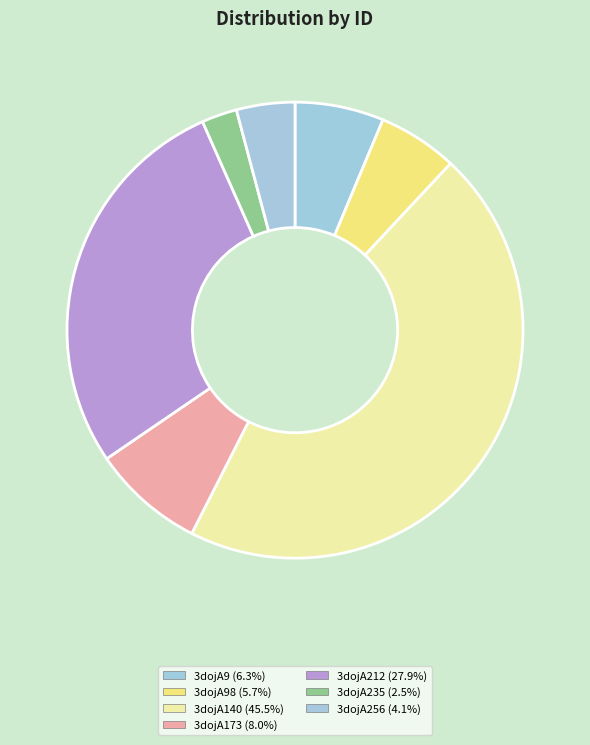

How many slices are in this pie chart?

7